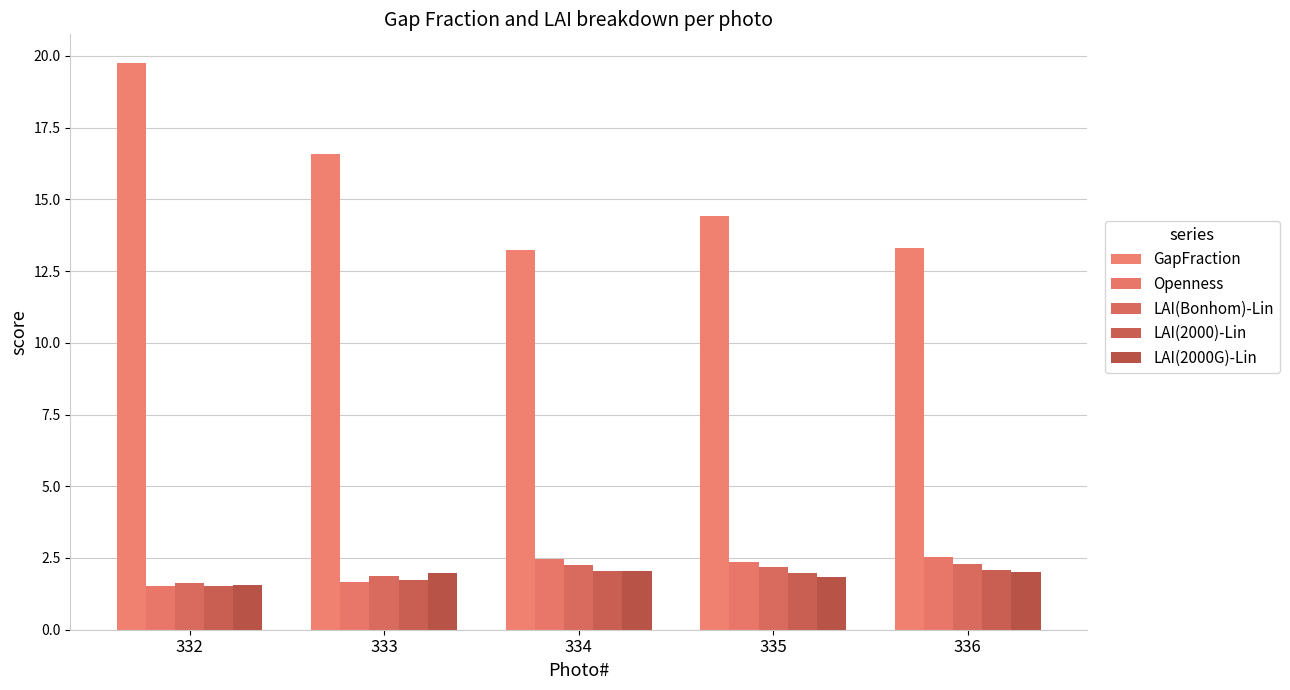

True or false: Openness has a value of 2.4 at 335.

True